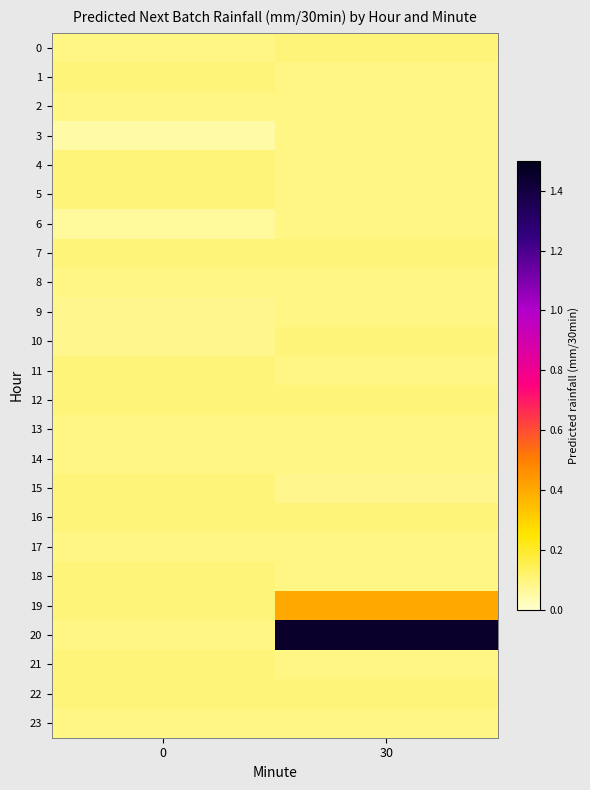

At how many categories does at least one series exceed 1?

1